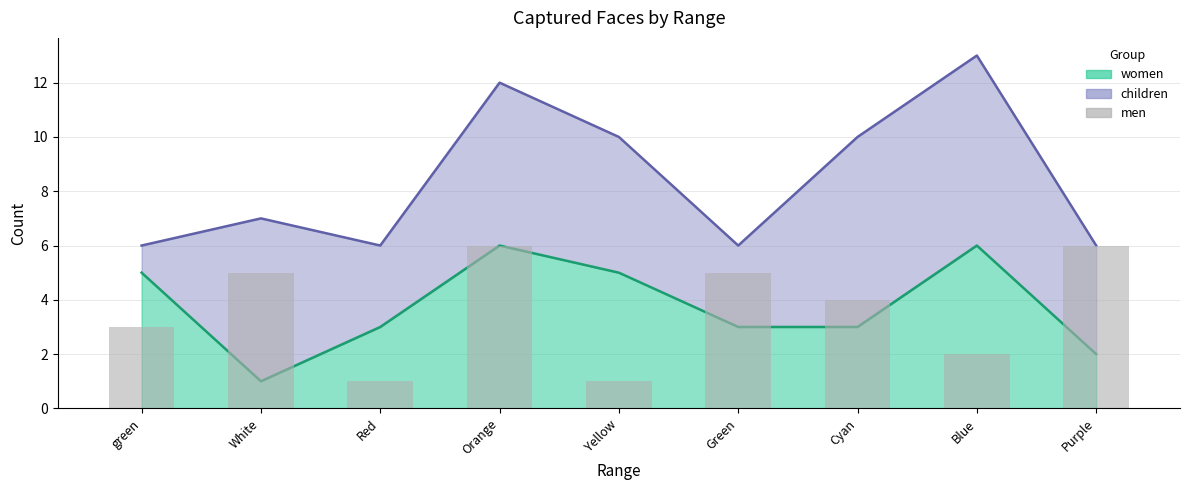

True or false: women has a value of 1 at Cyan.

False